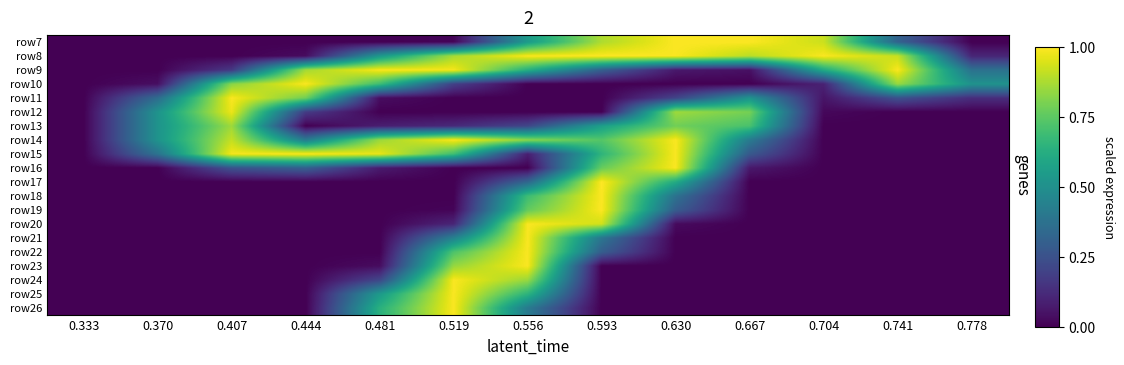

Count the number of categories in the chart.

13